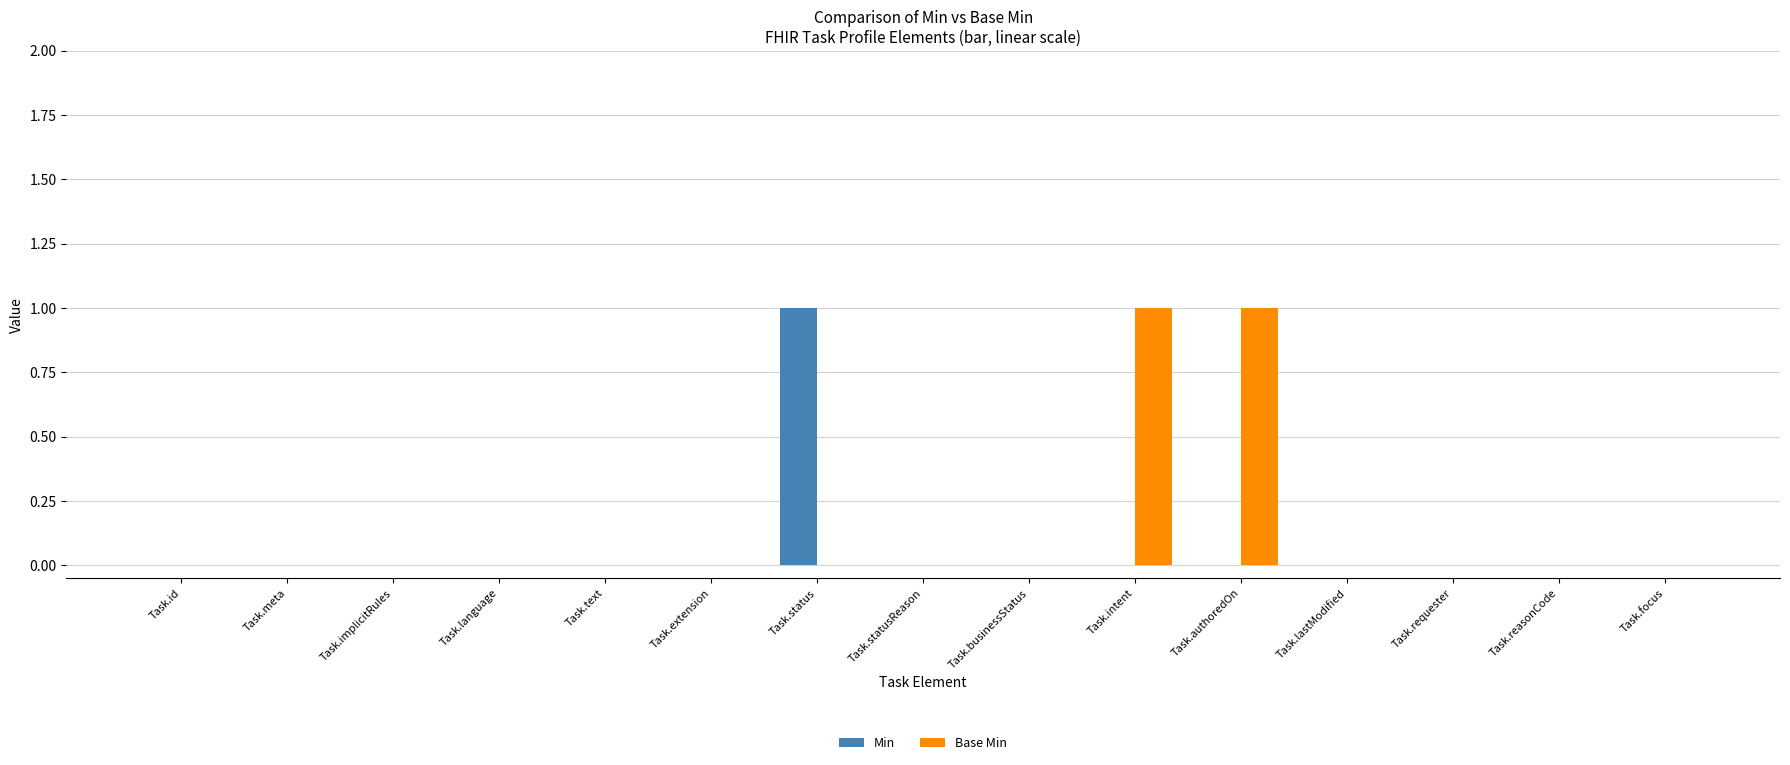

Is it true that Min equals 0 at Task.text?

True